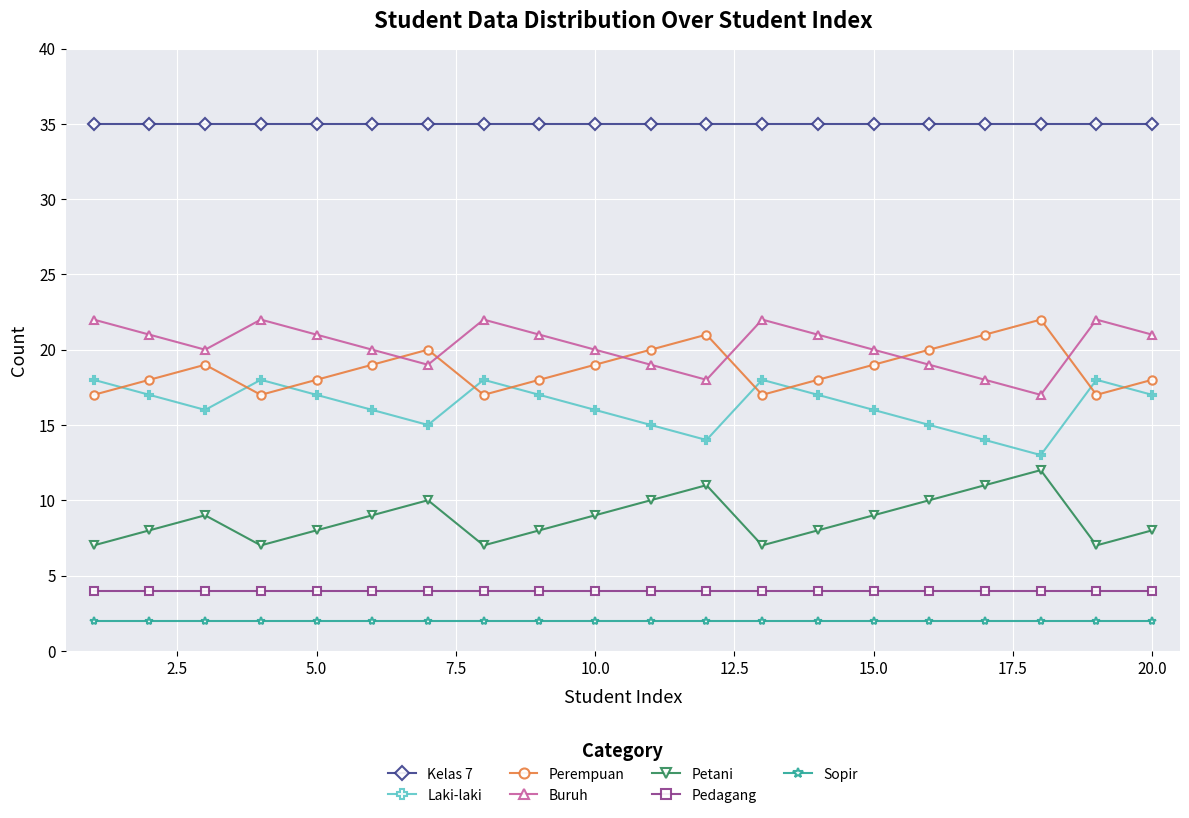

What is the maximum value shown in the chart?

35